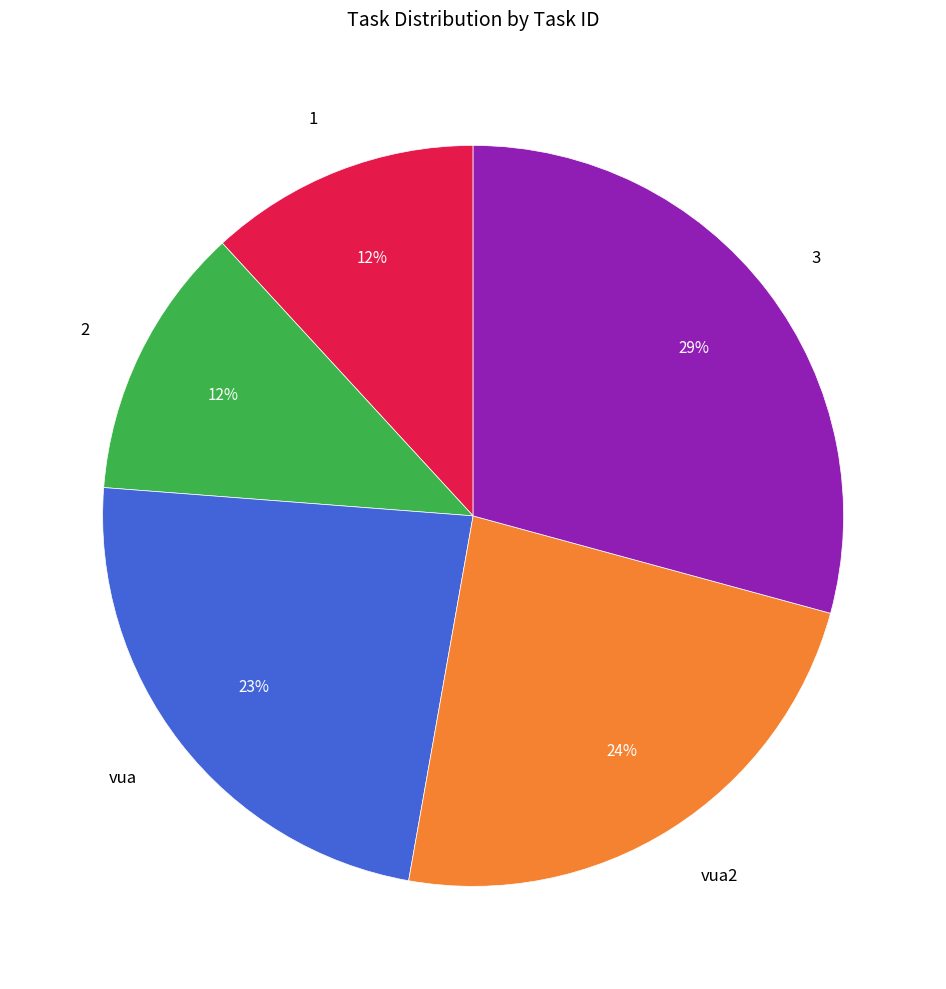

Which slice is the largest?

3